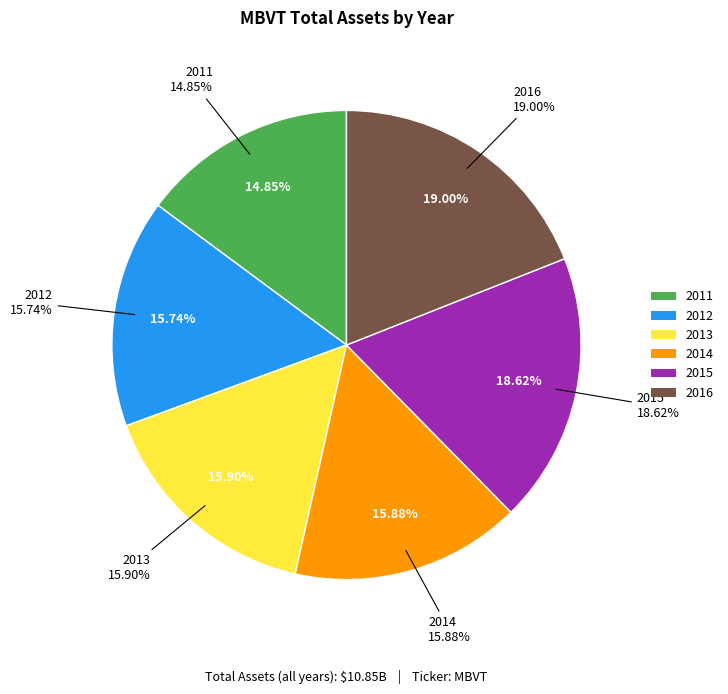

Combined, what portion of the pie is 2013 and 2014?

31.8%